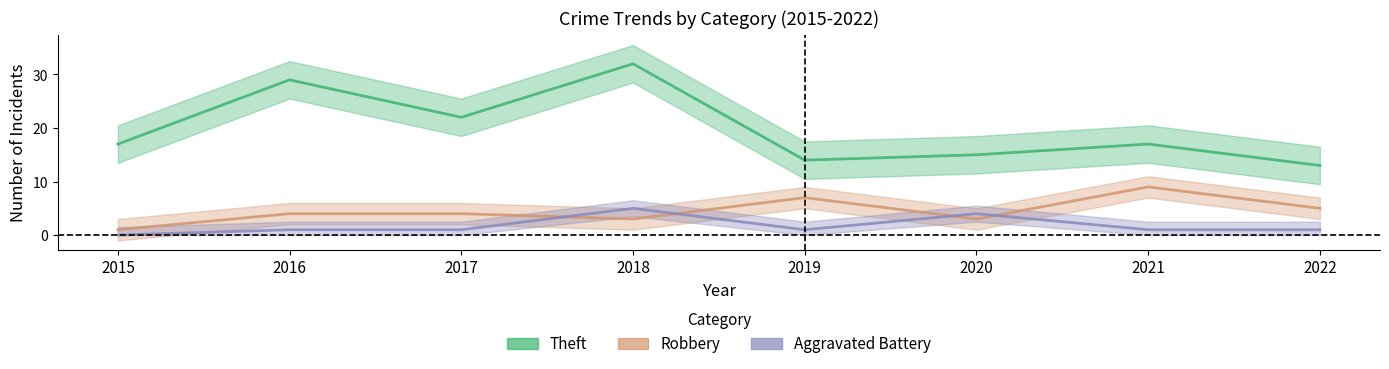

Which series changed the most between 2016 and 2021?

Theft